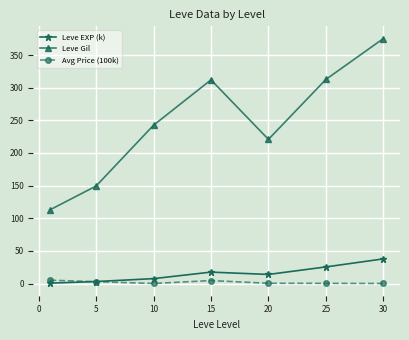

True or false: Leve Gil has more than 2 points higher than both neighbors.

False